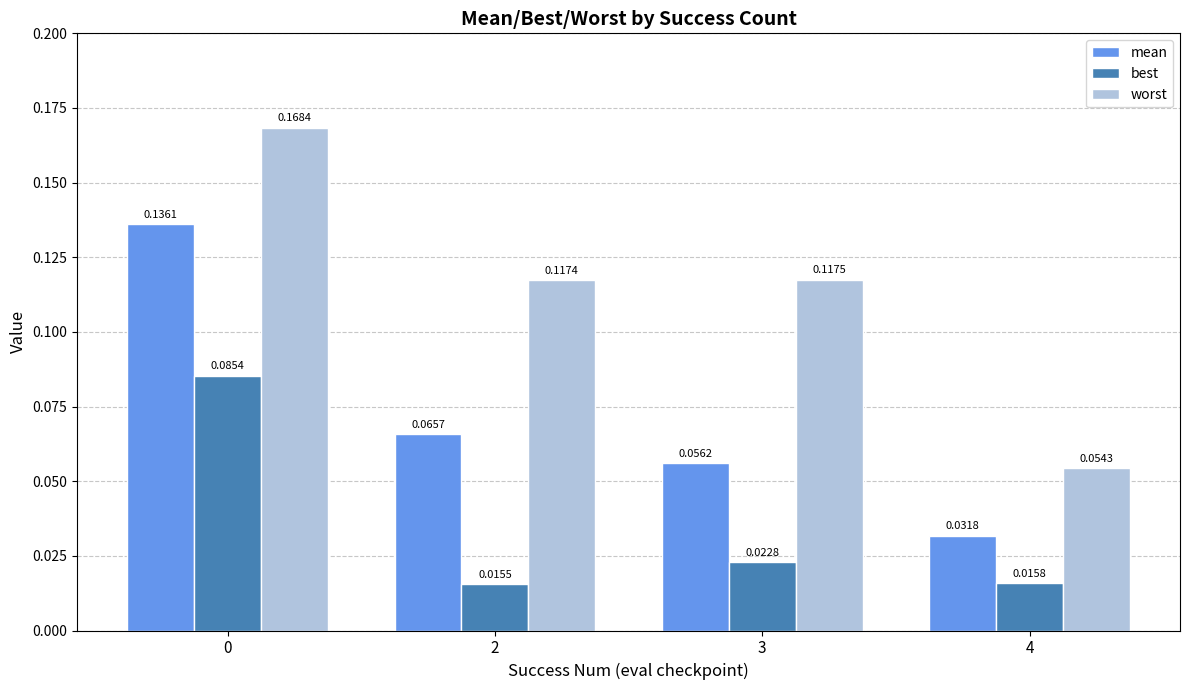

Between 0 and 4, which series saw the biggest shift?

worst